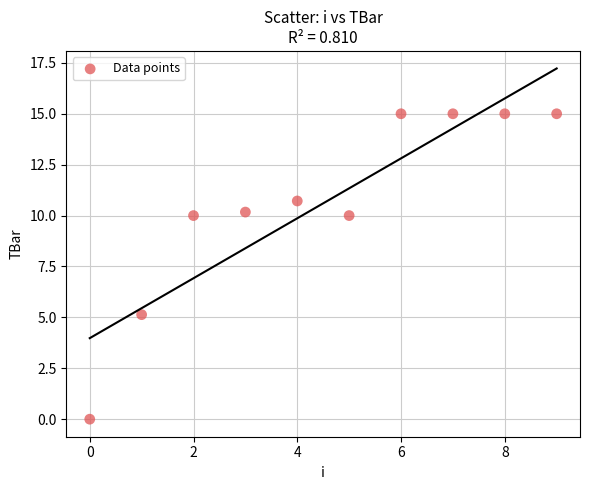

What Y value in the scatter plot is closest to 7?

5.1